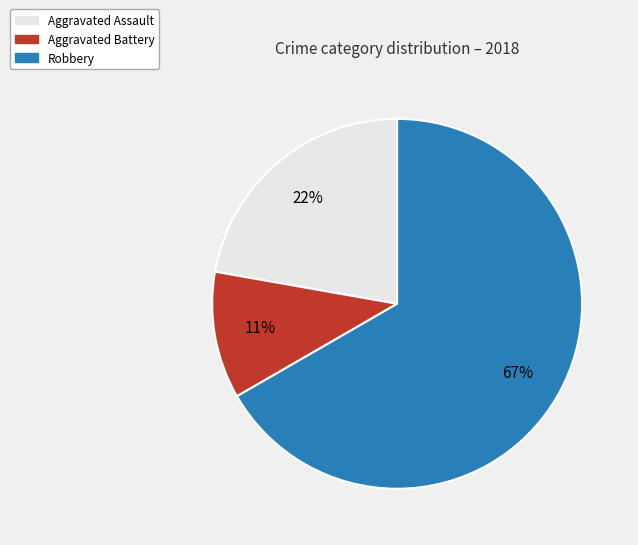

Which slice is the smallest?

Aggravated Battery